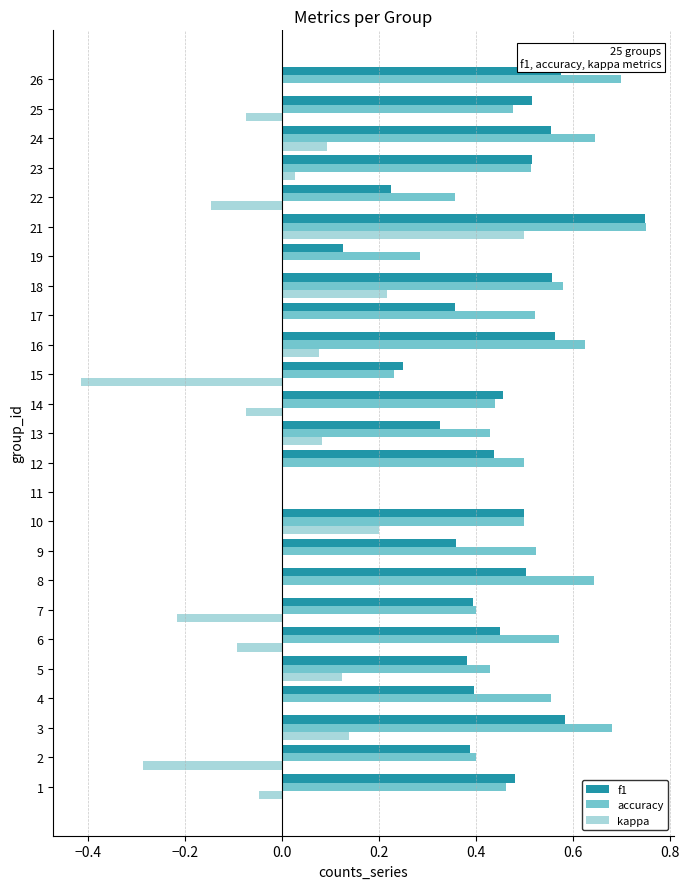

Count the f1 values in the range 0 to 1.

25